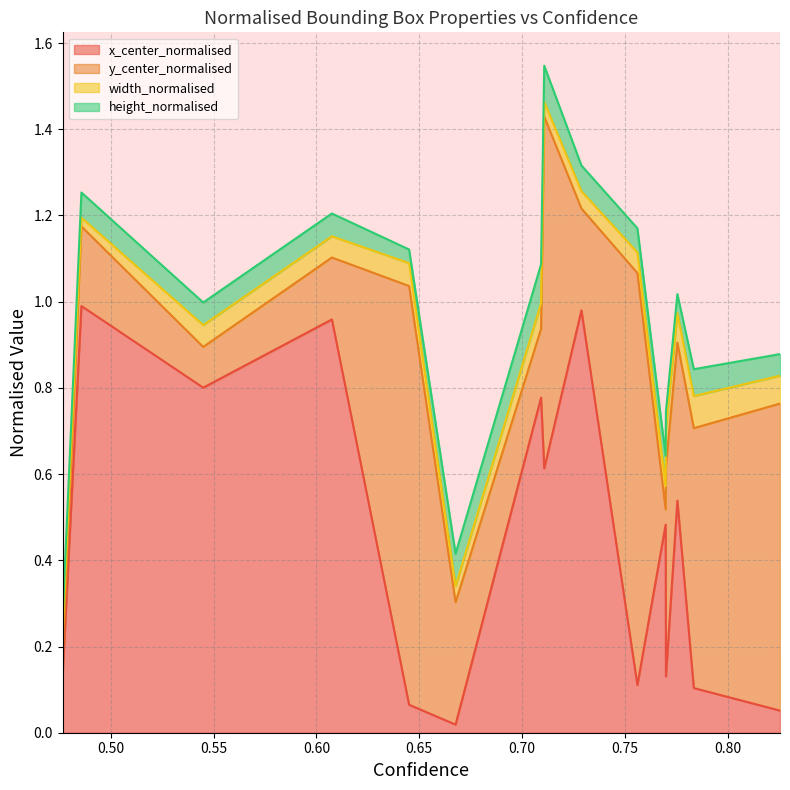

Which series ends up on top after the final intersection of x_center_normalised and height_normalised?

x_center_normalised